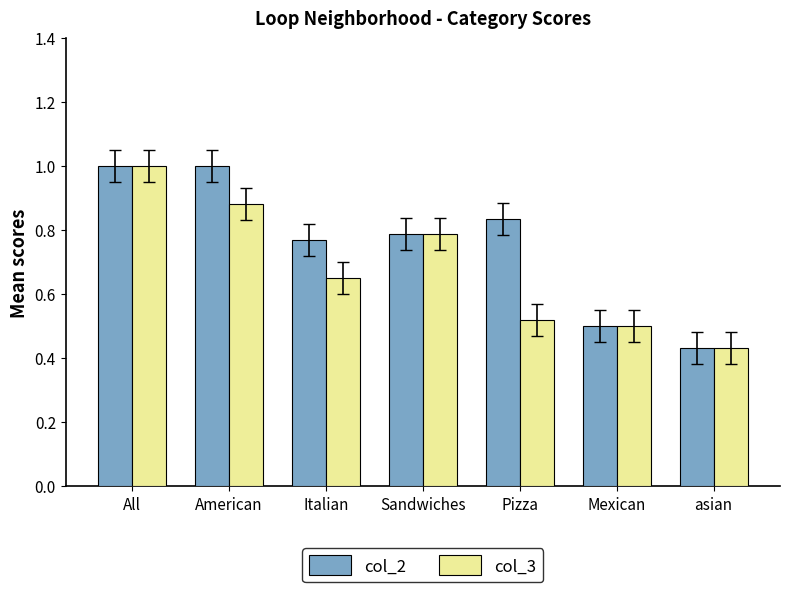

At which category is the sum across all series the highest?

All